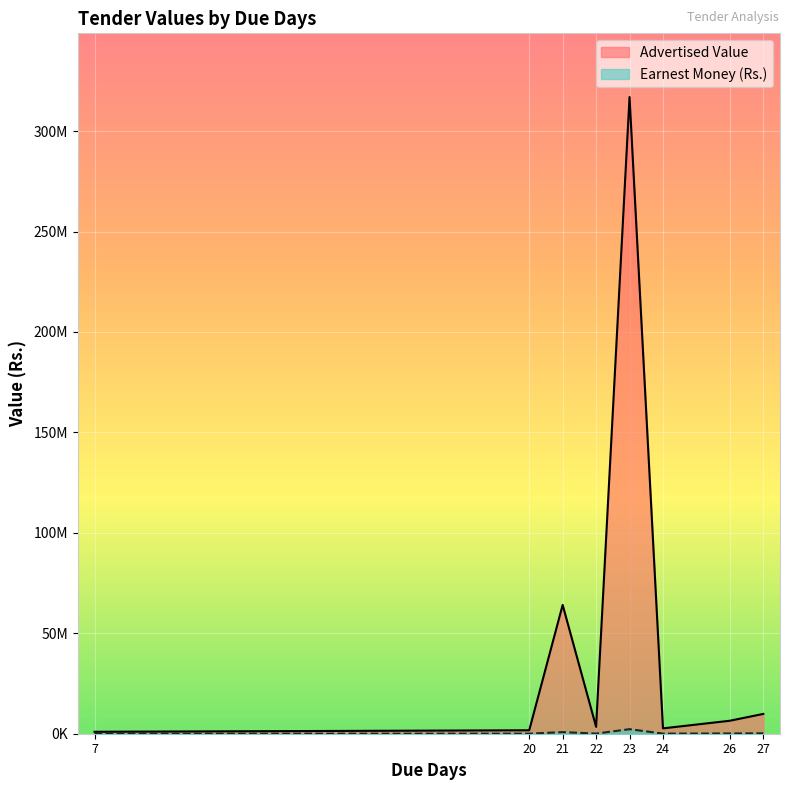

True or false: Earnest Money (Rs.) and Advertised Value intersect in this chart.

False